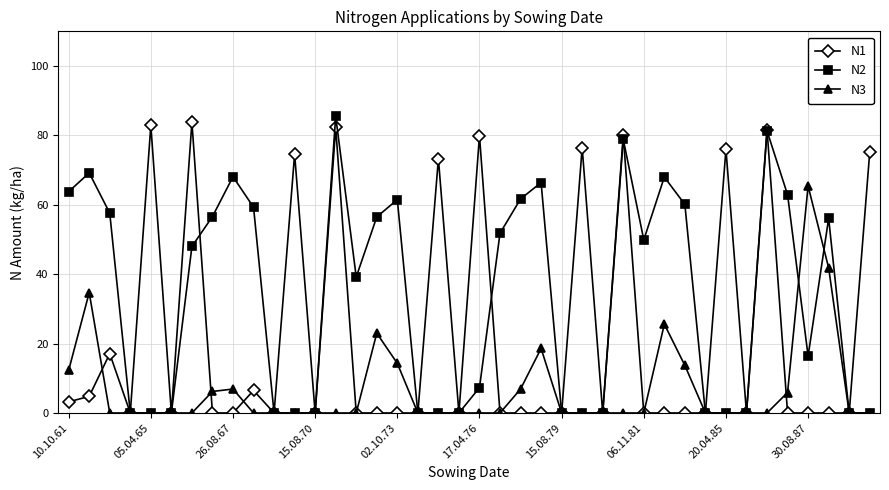

Rank the series by their average value, from lowest to highest.

N3, N1, N2